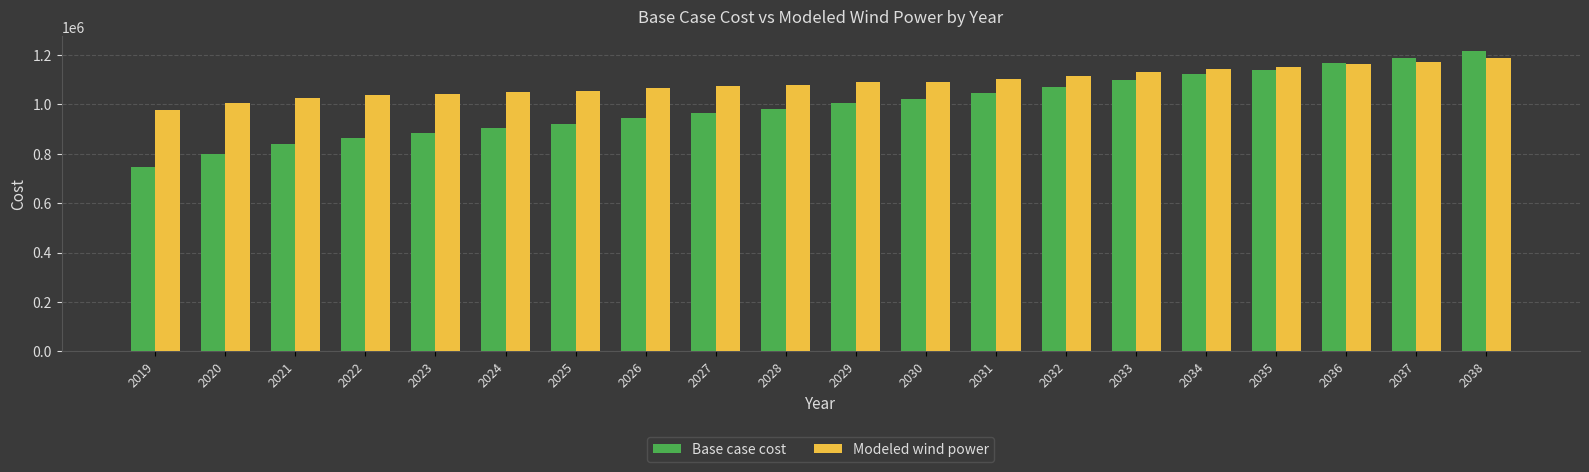

True or false: Modeled wind power has a value of 1164539.4 at 2036.

True